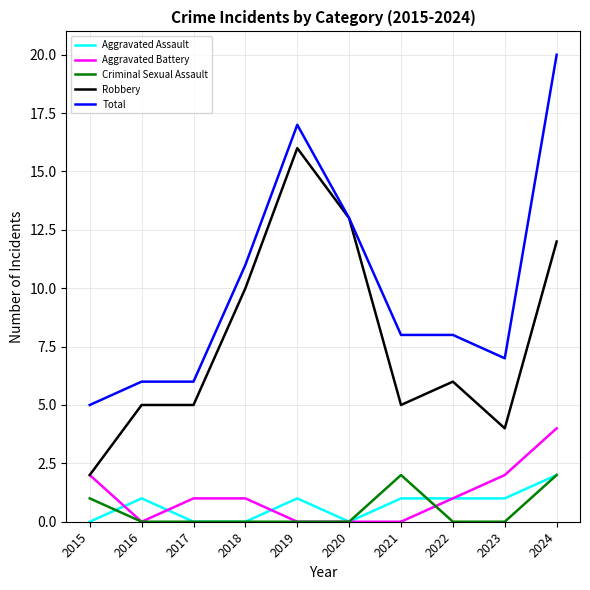

Between 2015 and 2017, which series saw the biggest shift?

Robbery